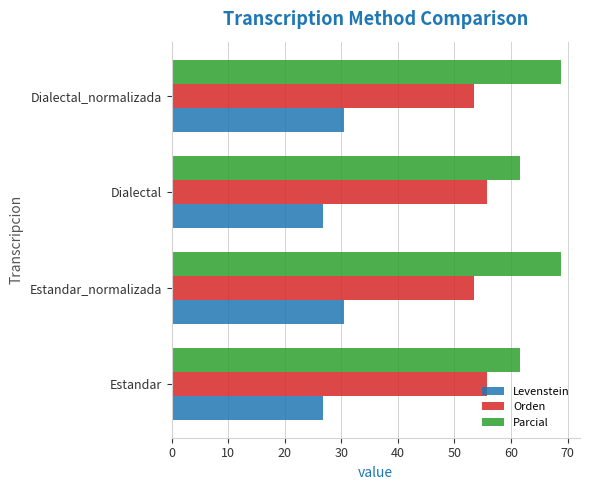

What is the average value of the Parcial series?

65.2